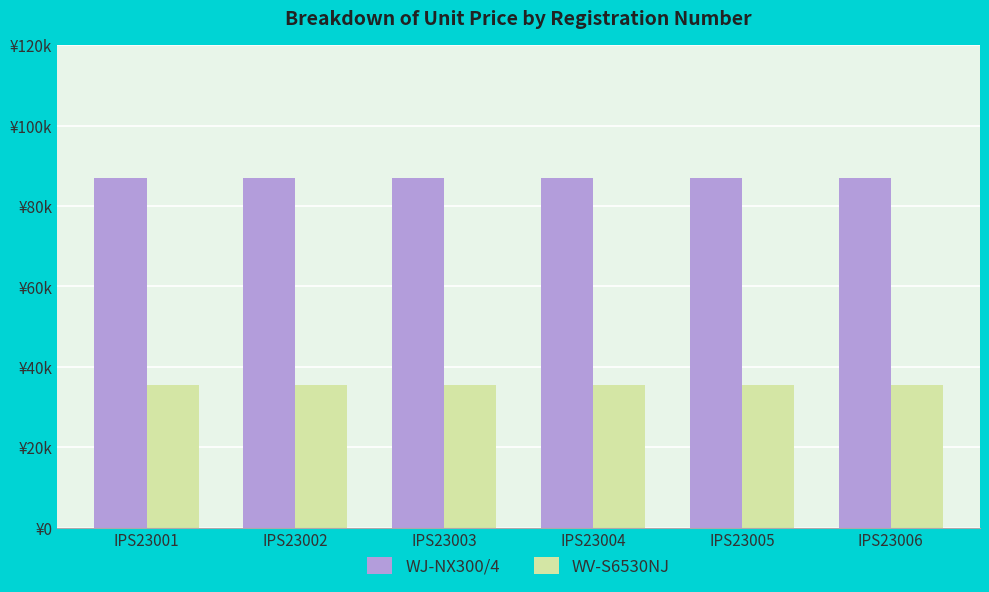

Are the bars grouped side by side (vs. stacked)?

Yes